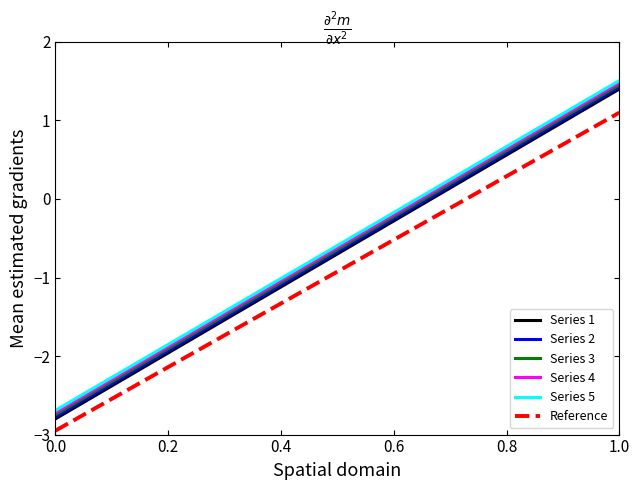

What is the difference between the maximum and second lowest values in the Series 1 series?

4.0